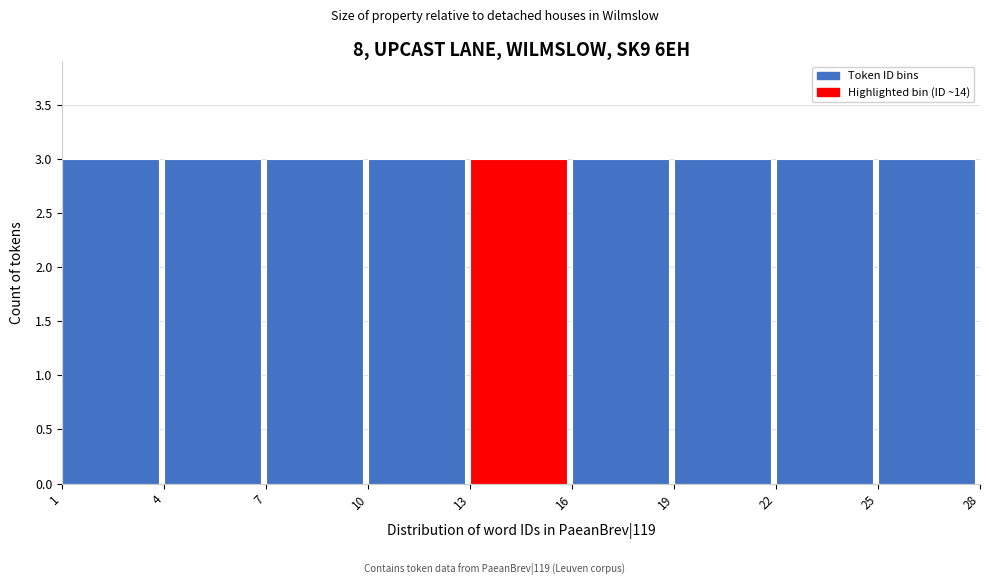

Reading left to right, list every bar in this chart as the range it spans on the x-axis followed by its height. The values are not printed on the chart, so give them approximately, as read against the axis.

1 to 4: 3
4 to 7: 3
7 to 10: 3
10 to 13: 3
13 to 16: 3
16 to 19: 3
19 to 22: 3
22 to 25: 3
25 to 28: 3